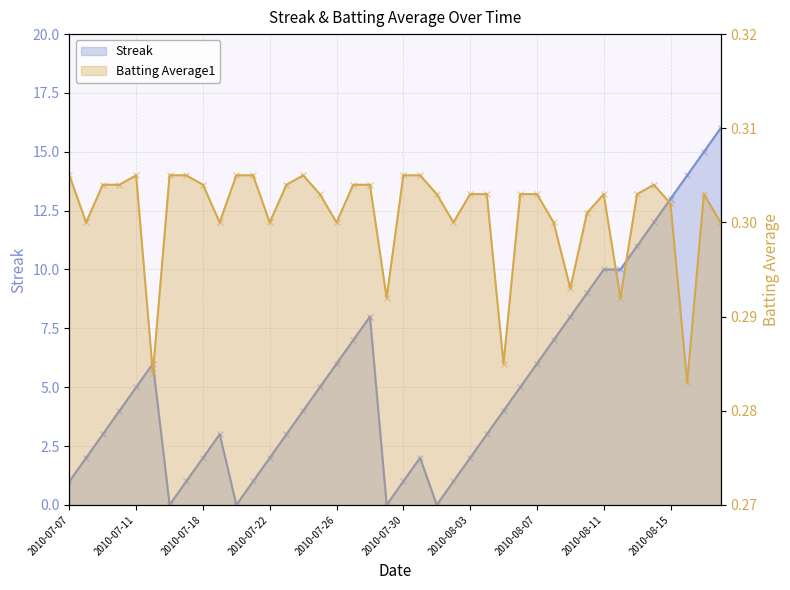

List the series in order of their overall mean, lowest first.

Batting Average1, Streak